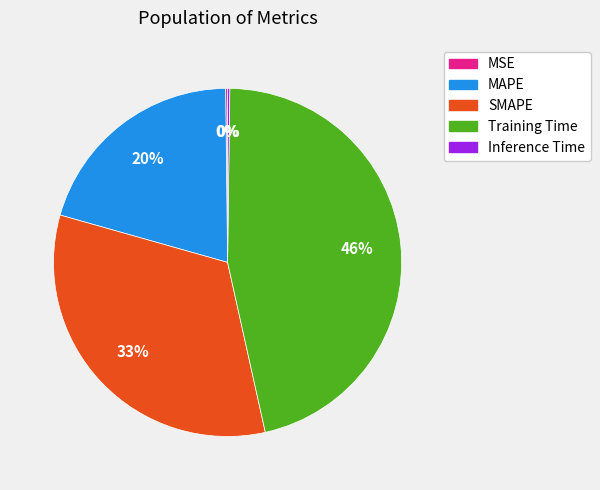

The SMAPE slice represents 33% of the pie. True or false?

True